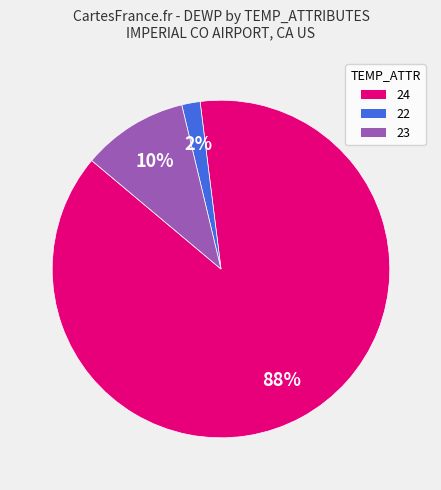

Is the sum of 24 and 22 greater than half?

Yes